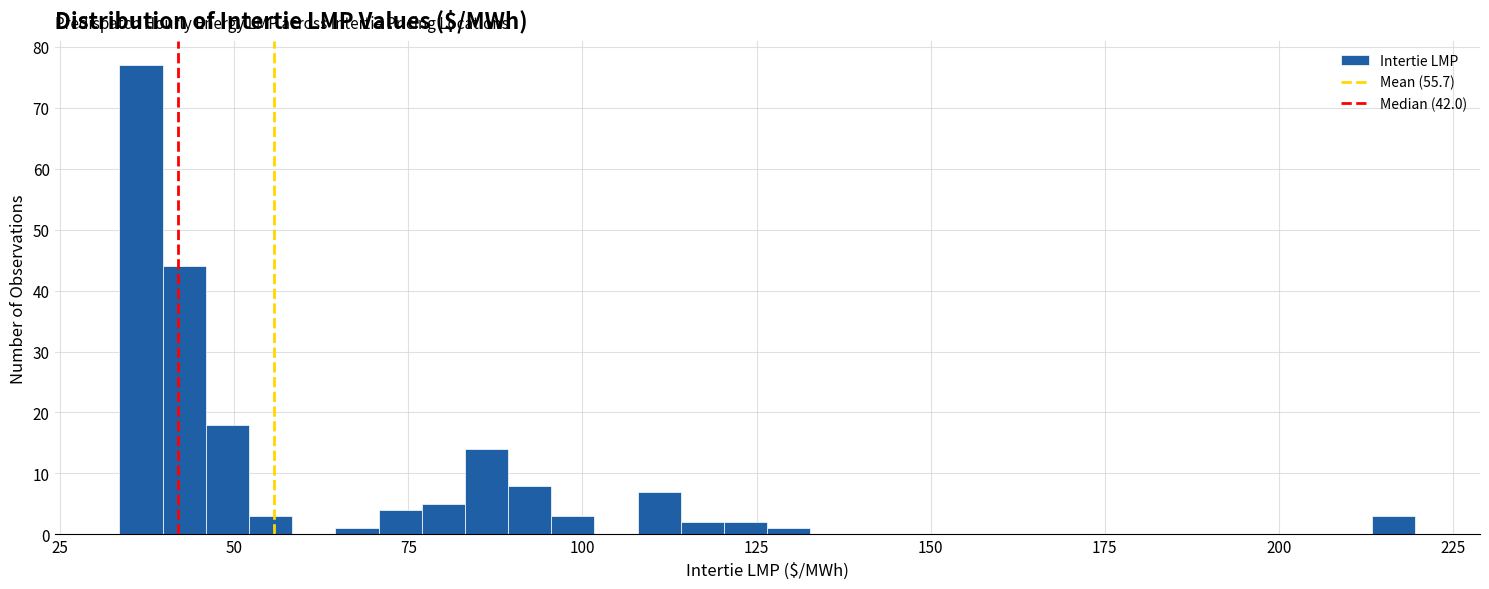

Around what value on the x-axis is the tallest bar? Give the approximate position of its centre, as read against the axis.

35